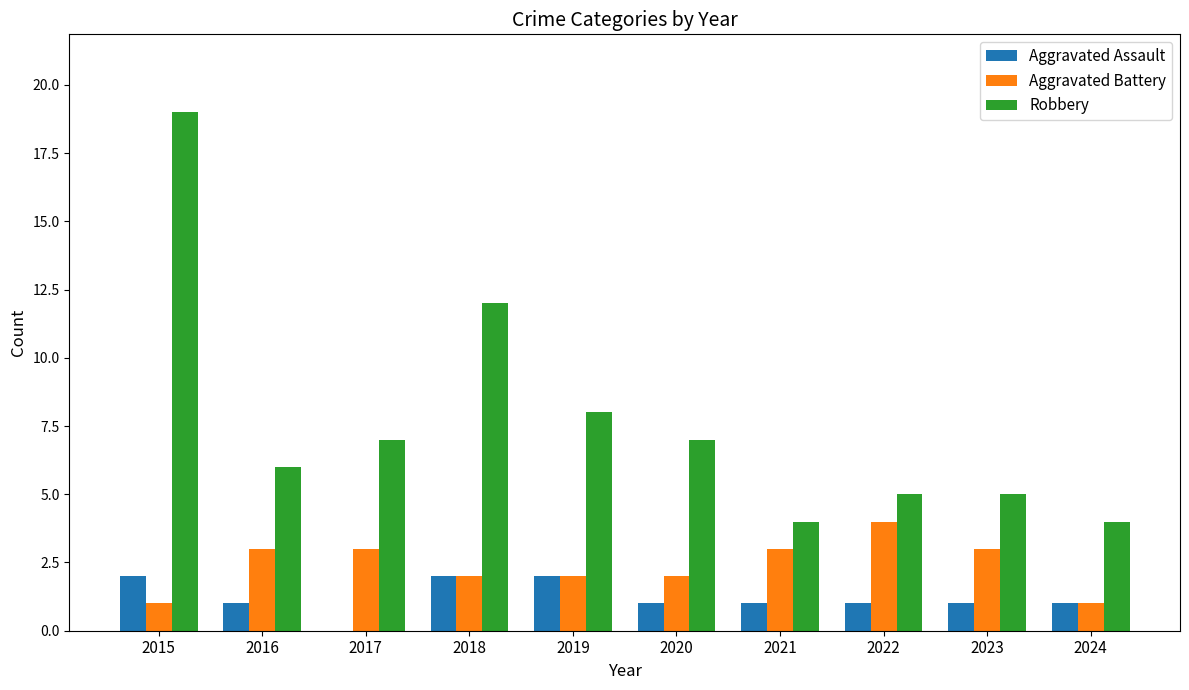

Is it true that Robbery equals 19 at 2015?

True